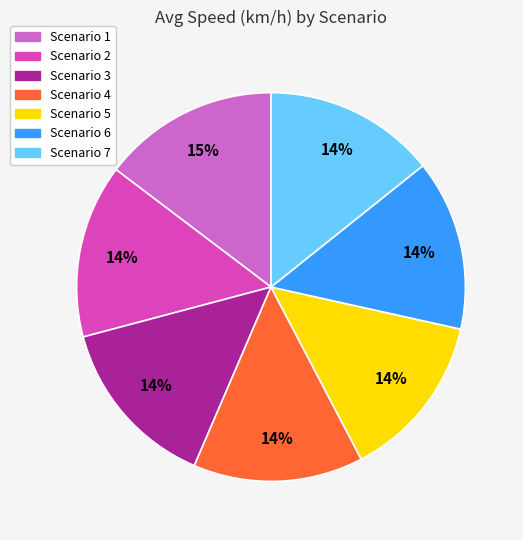

What is the ratio of the value at Scenario 6 to the value at Scenario 7?

1.0